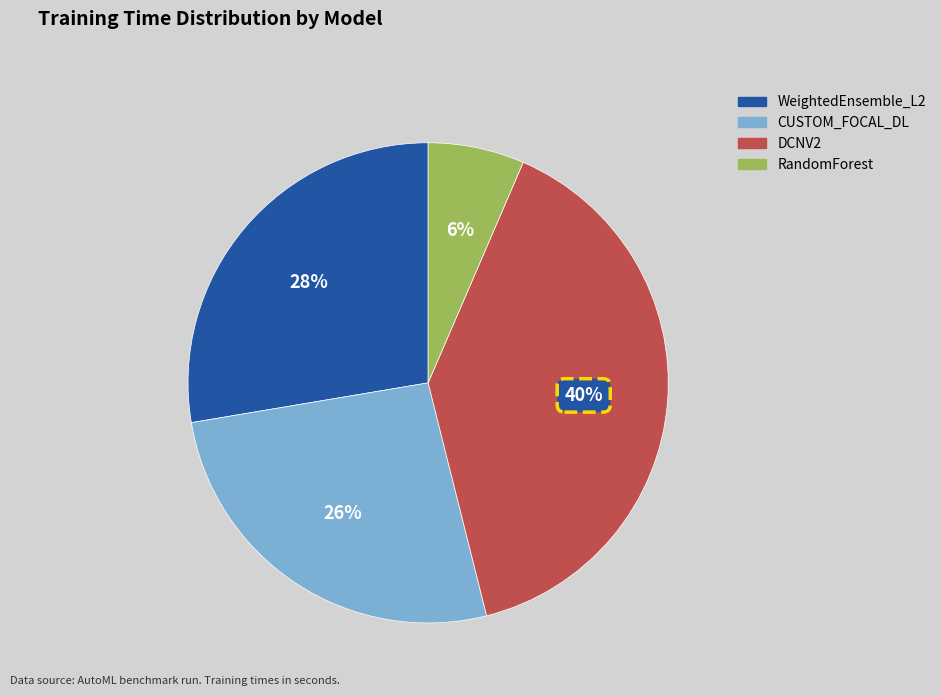

Is there a majority slice in this chart?

No